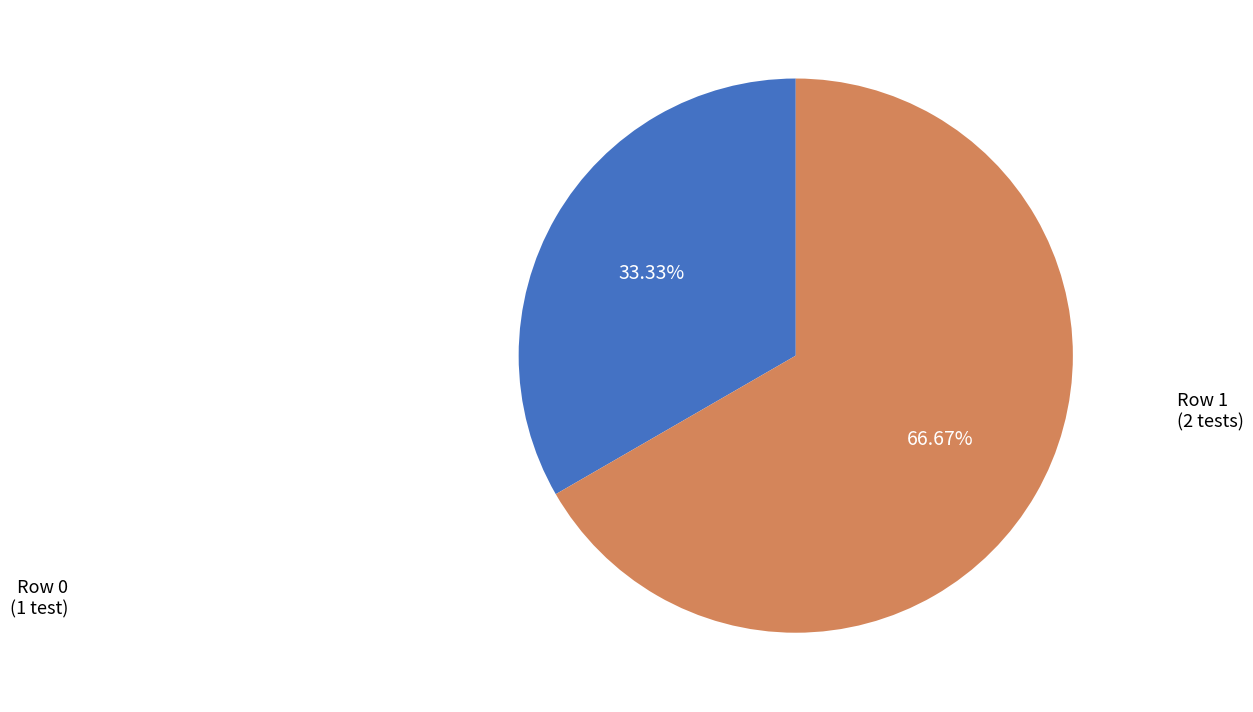

Does any single category account for the majority?

Yes